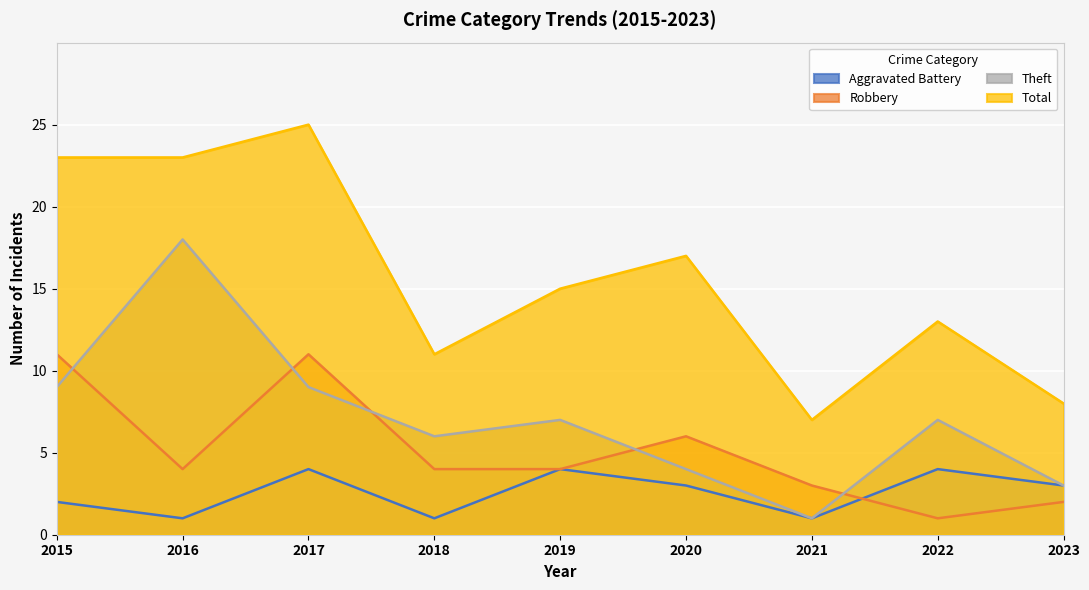

Between 2021 and 2023, which is larger?

2023